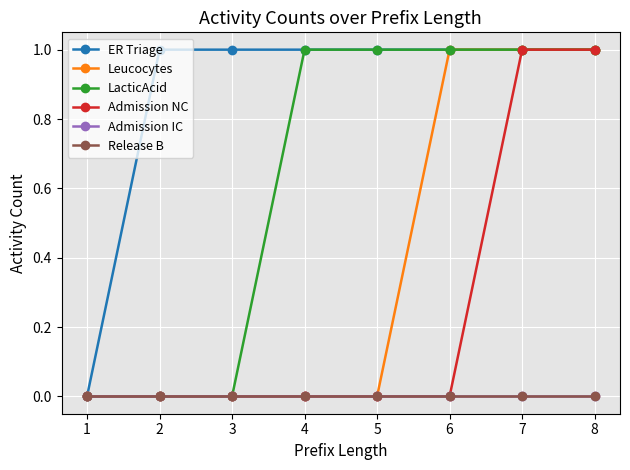

Which has a higher value, 8 or 6?

8